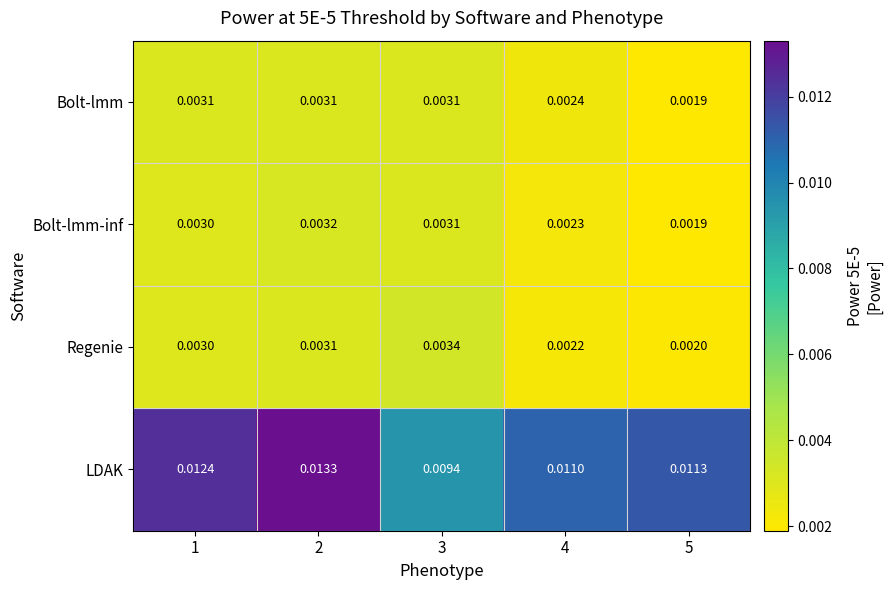

Which series changed the most between 1 and 4?

LDAK